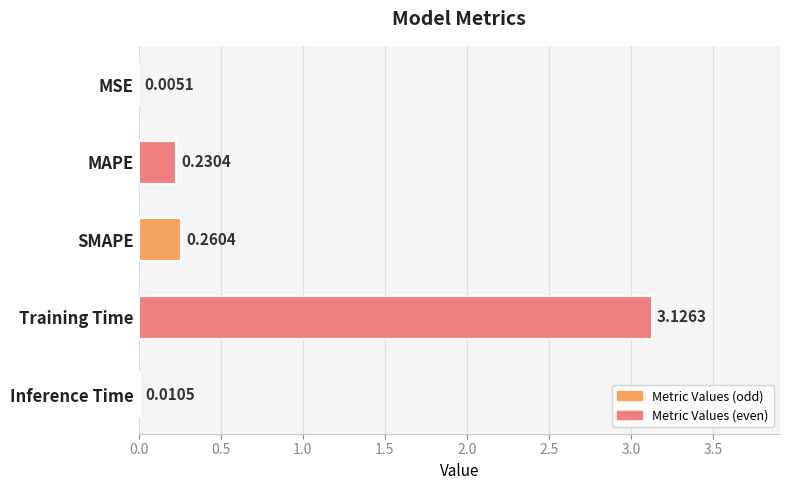

At which label is the value closest to 1?

SMAPE